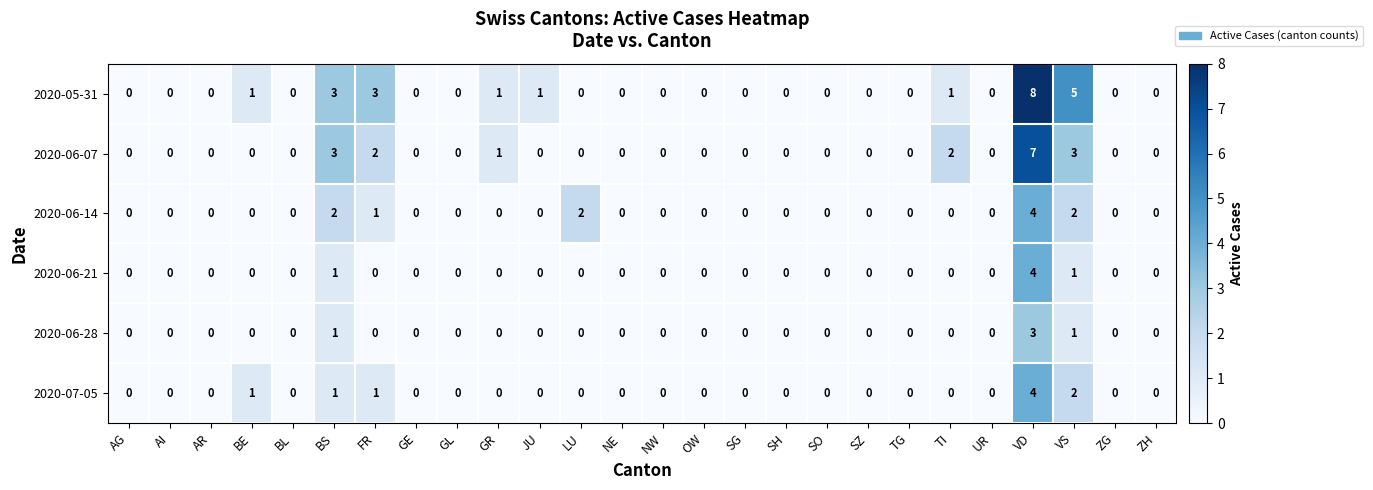

What is the difference between the maximum and minimum values in the 2020-05-31 series?

8